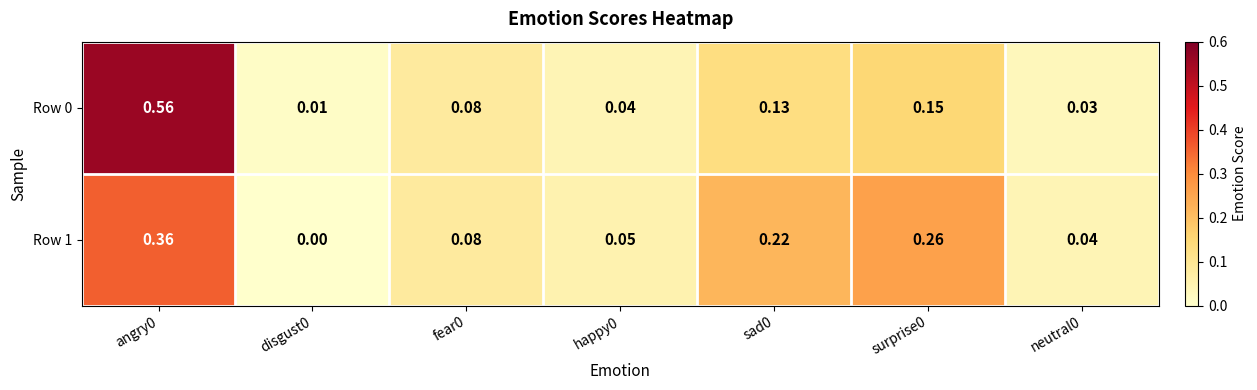

Is the value of Row 0 at surprise0 greater than the value of Row 1 at fear0?

Yes